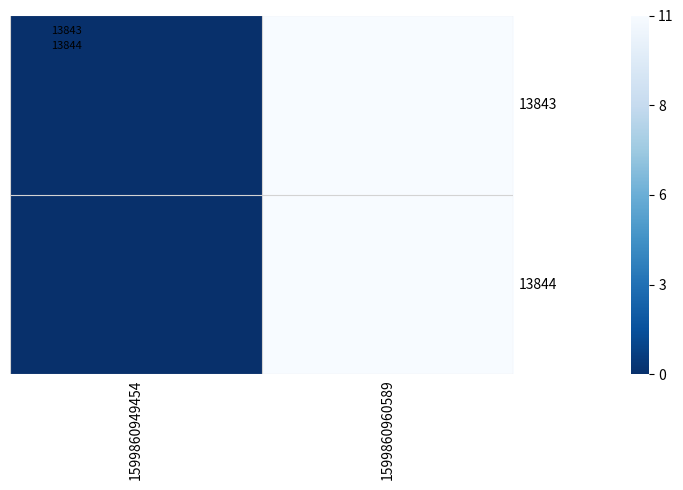

Reading right to left, list all the values displayed in this chart.

13843: 1599860960589=11	1599860949454=0
13844: 1599860960589=11	1599860949454=0